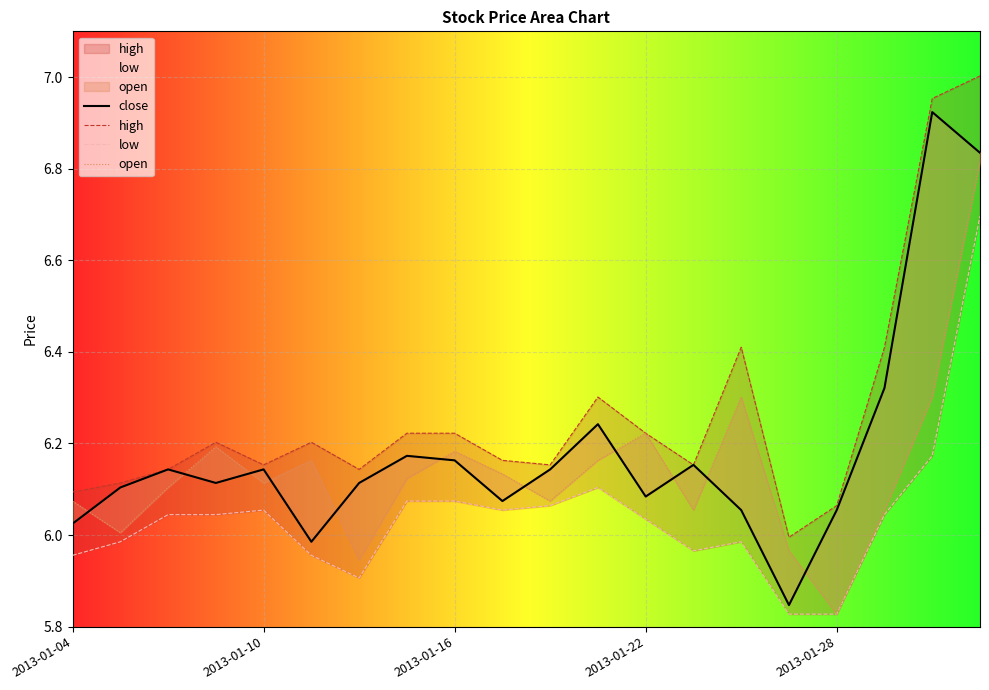

What is the smallest value displayed?

5.8